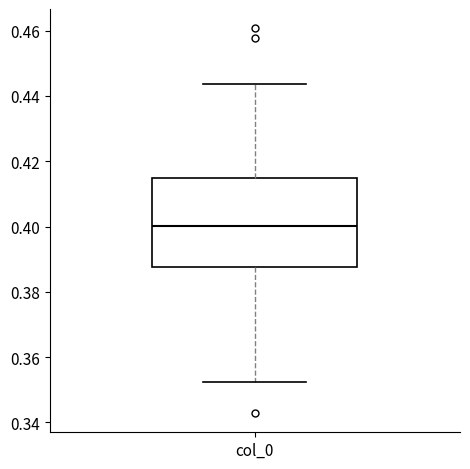

Where is the lower edge of the box for col_0 on the y-axis? The values are not printed on the chart, so give them approximately, as read against the axis.

0.388